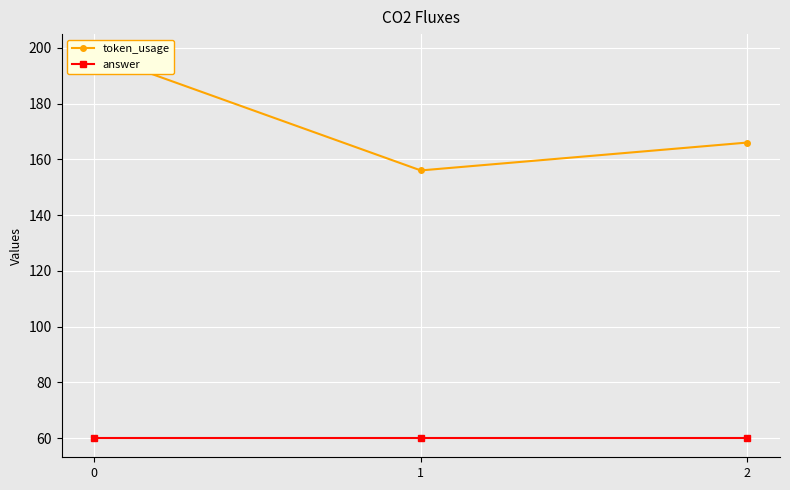

List the series in order of their peak value, highest first.

token_usage, answer